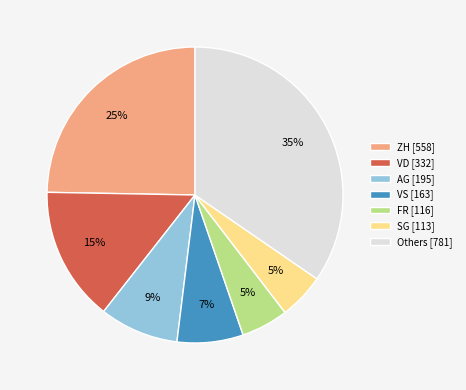

To the nearest percent, what is the difference between the largest and smallest slice percentages?

30%